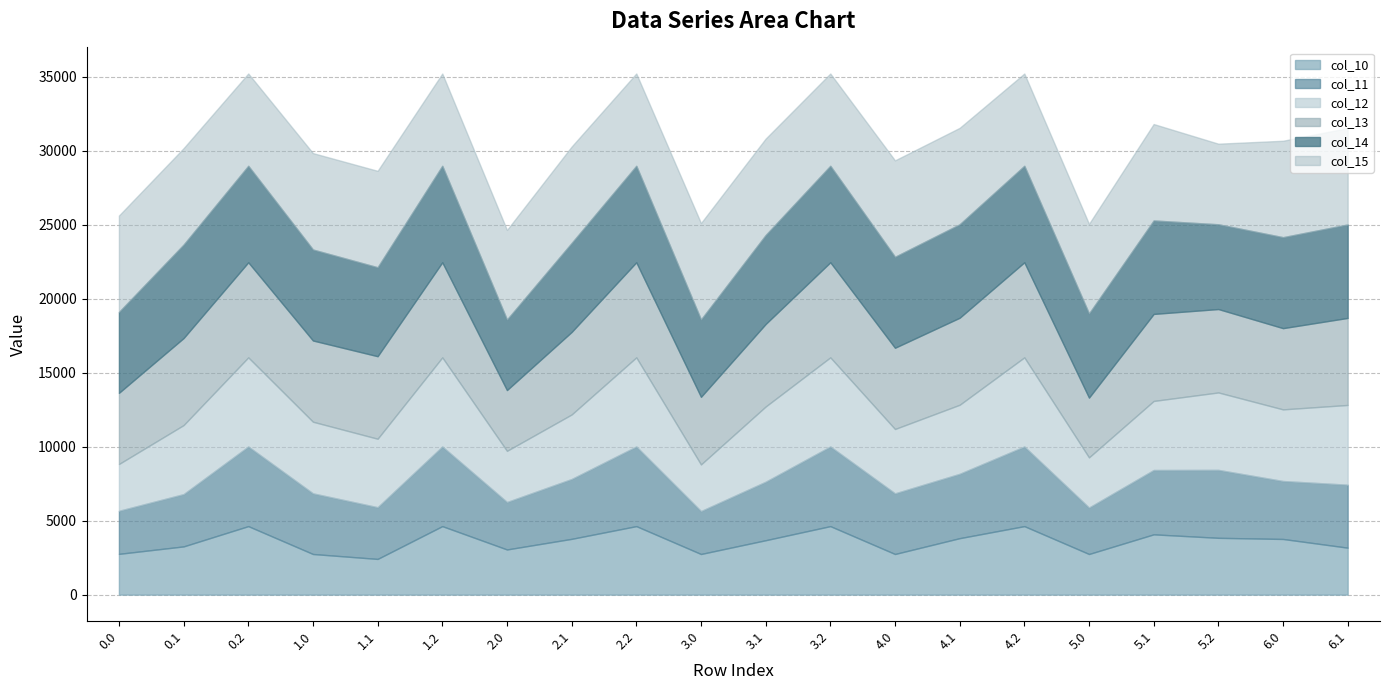

Which has a higher value, 1.0 or 1.2?

1.2